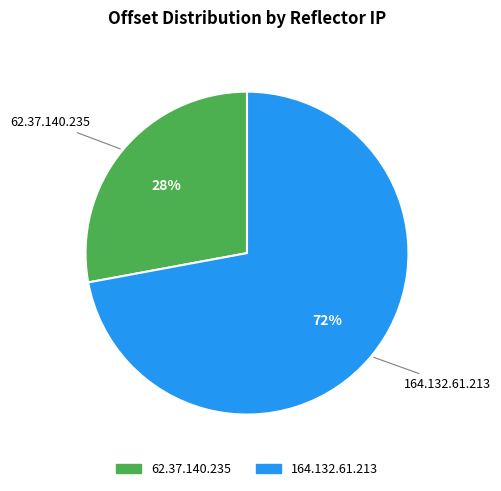

How many segments does this pie chart have?

2